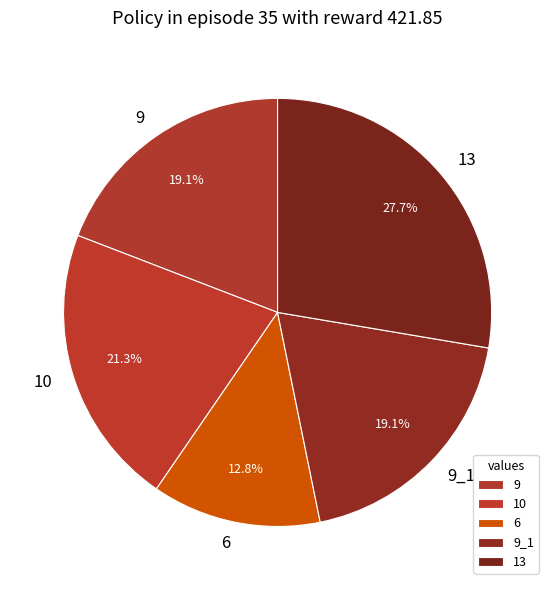

Is there any slice that represents more than half of the pie?

No